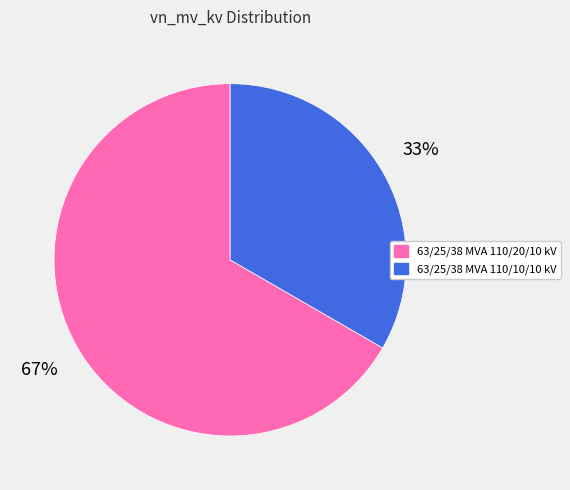

Count the number of slices in the pie.

2